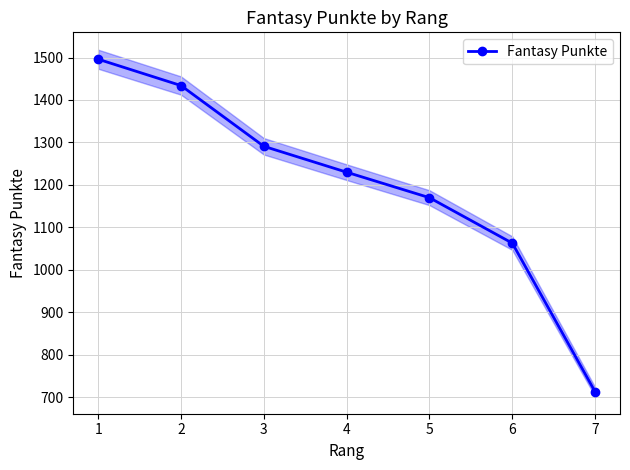

The value at 7 is 713. True or false?

True